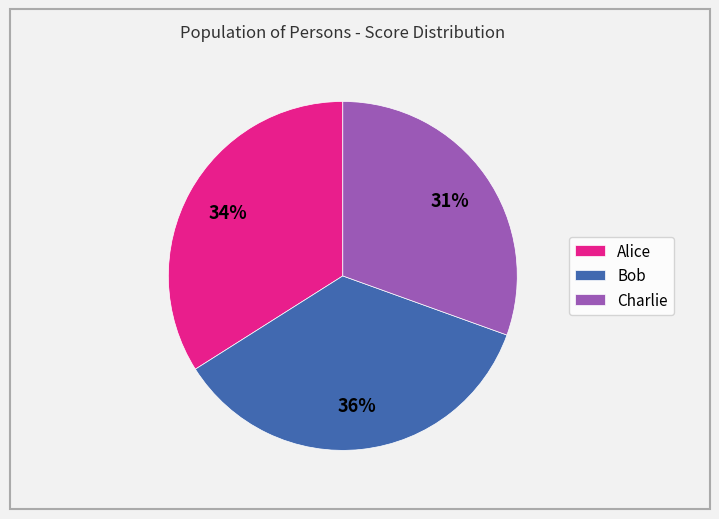

To the nearest percent, what portion does Bob represent?

36%